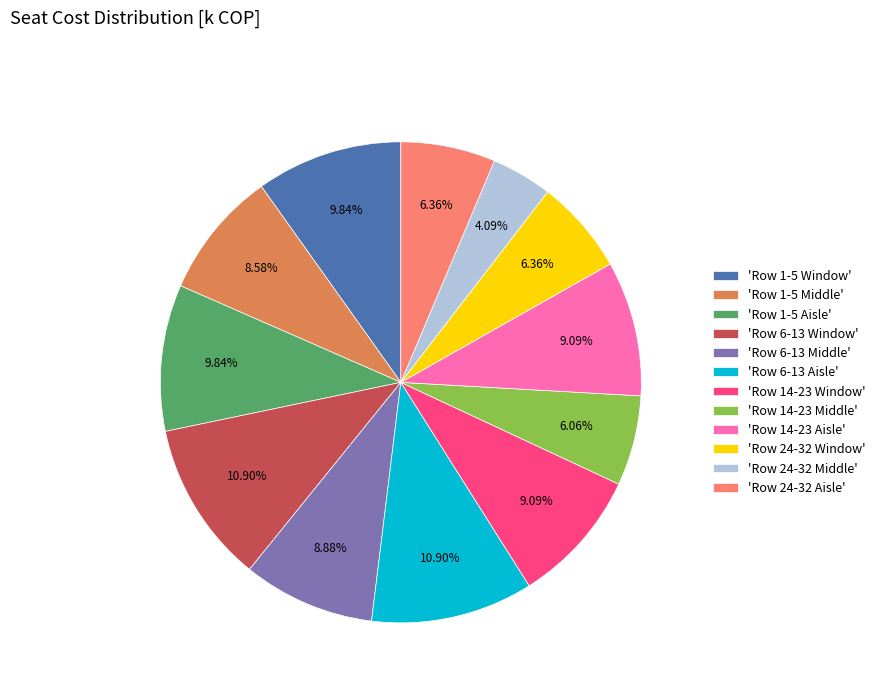

Is there a majority slice in this chart?

No